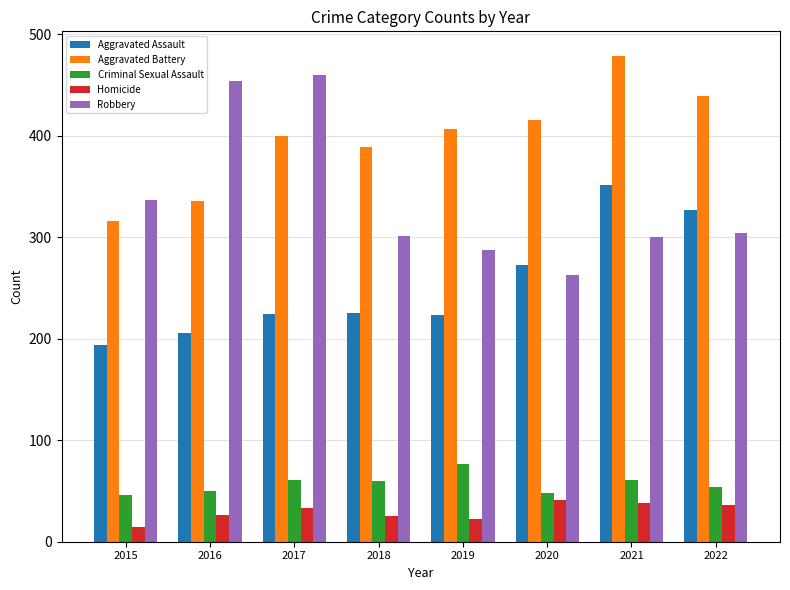

Is the value of Aggravated Assault at 2015 greater than the value of Robbery at 2022?

No